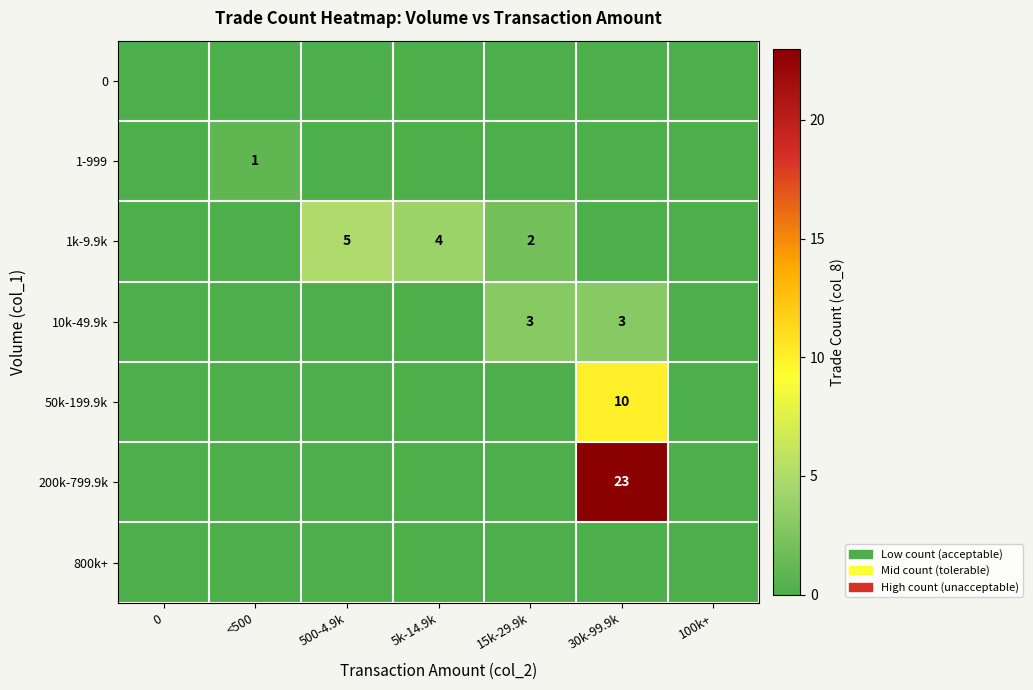

The value of 1k-9.9k at 500-4.9k is 3. True or false?

False